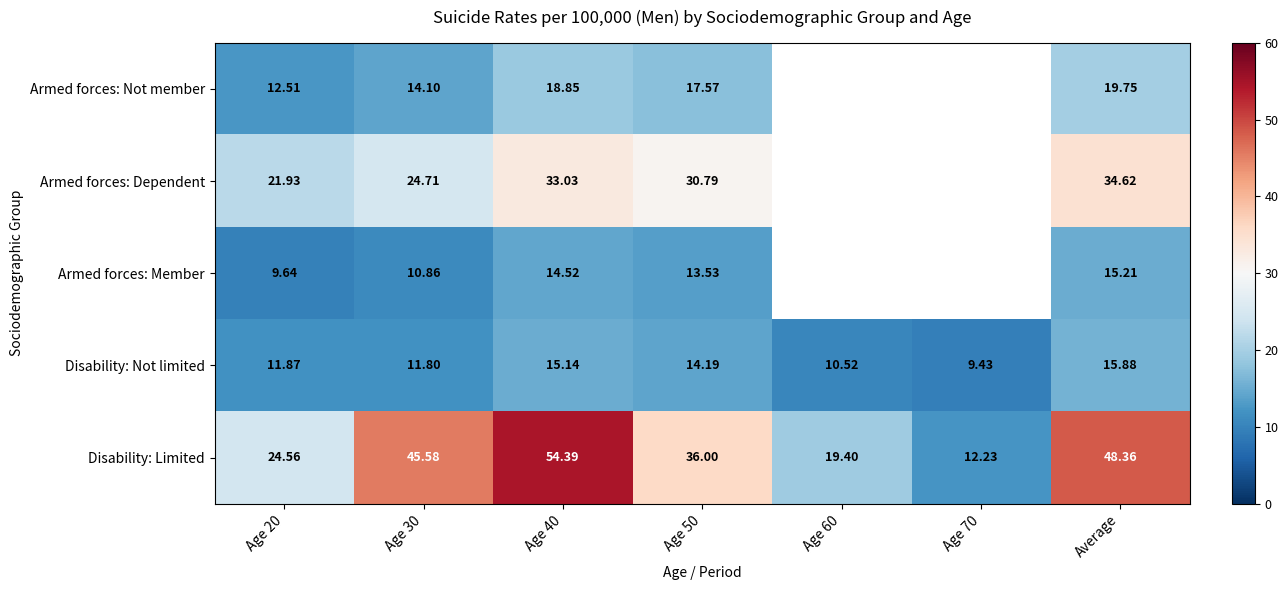

Which label corresponds to the largest value in the chart?

Age 40